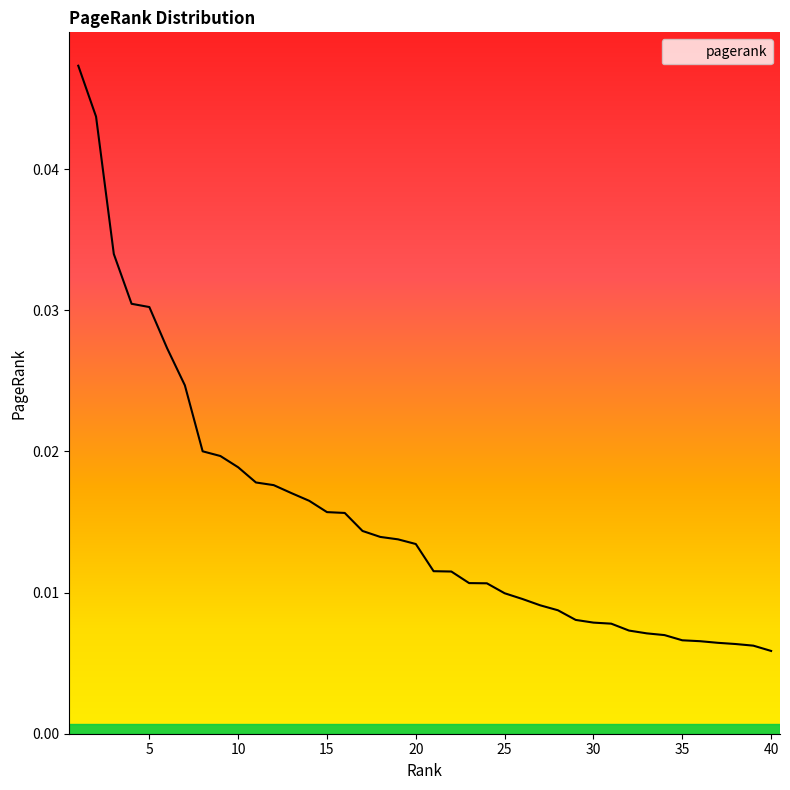

How many values are between 0 and 1?

40